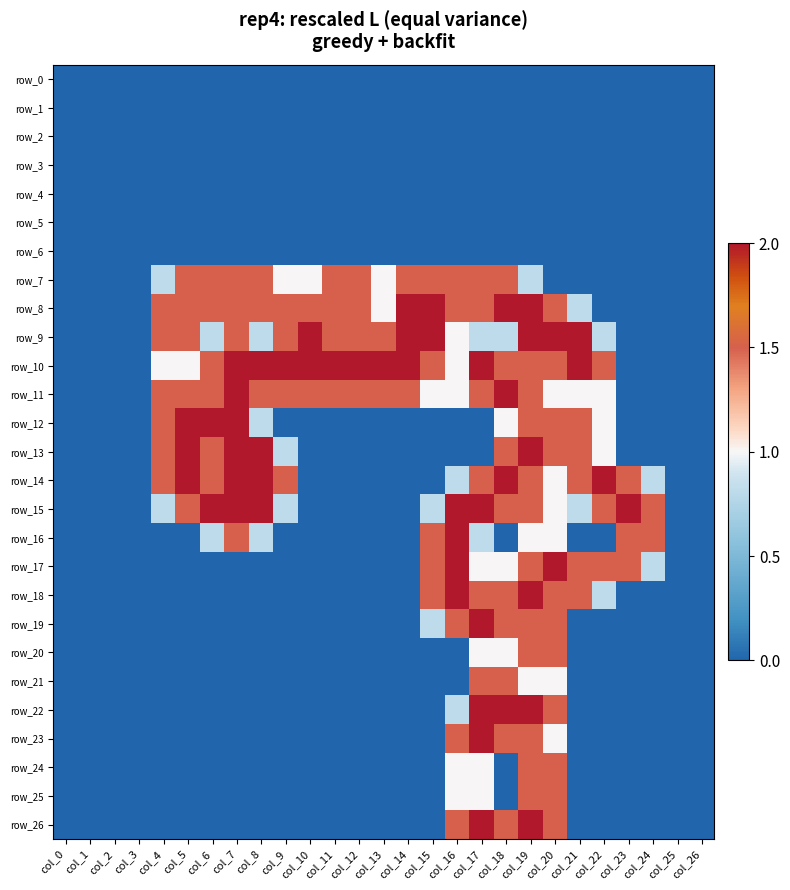

The value of row_9 at col_21 is 2.0. True or false?

True